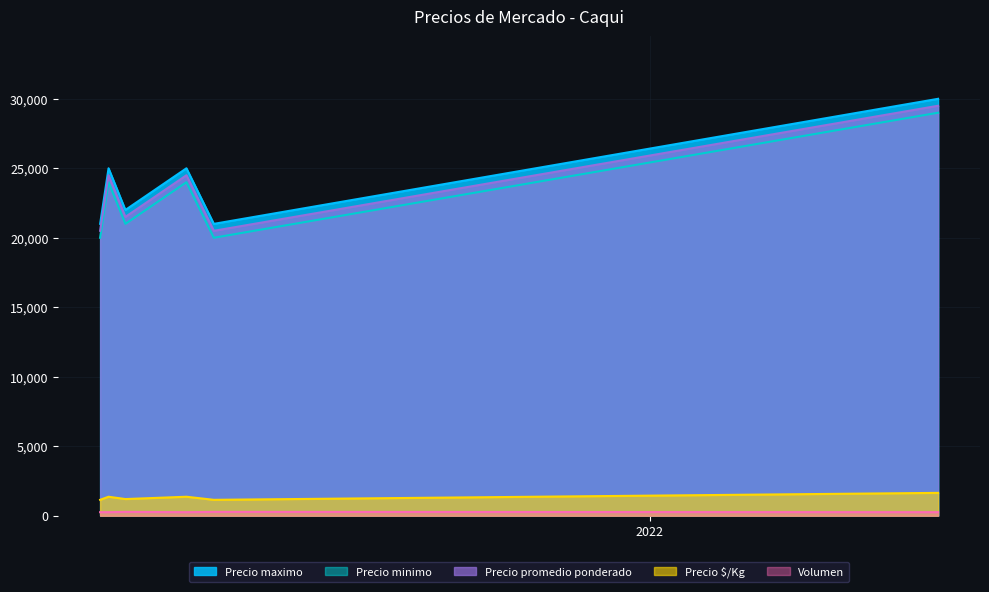

Reading left to right, transcribe all the data shown in this chart.

Precio maximo: 2021-04-15=21000	2021-04-19=25000	2021-04-27=22000	2021-05-26=25000	2021-06-08=21000	2022-05-18=30000
Precio minimo: 2021-04-15=20000	2021-04-19=24000	2021-04-27=21000	2021-05-26=24000	2021-06-08=20000	2022-05-18=29000
Precio promedio ponderado: 2021-04-15=20500	2021-04-19=24500	2021-04-27=21500	2021-05-26=24500	2021-06-08=20500	2022-05-18=29500
Precio $/Kg: 2021-04-15=1139	2021-04-19=1361	2021-04-27=1194	2021-05-26=1361	2021-06-08=1139	2022-05-18=1639
Volumen: 2021-04-15=250	2021-04-19=250	2021-04-27=270	2021-05-26=250	2021-06-08=270	2022-05-18=250